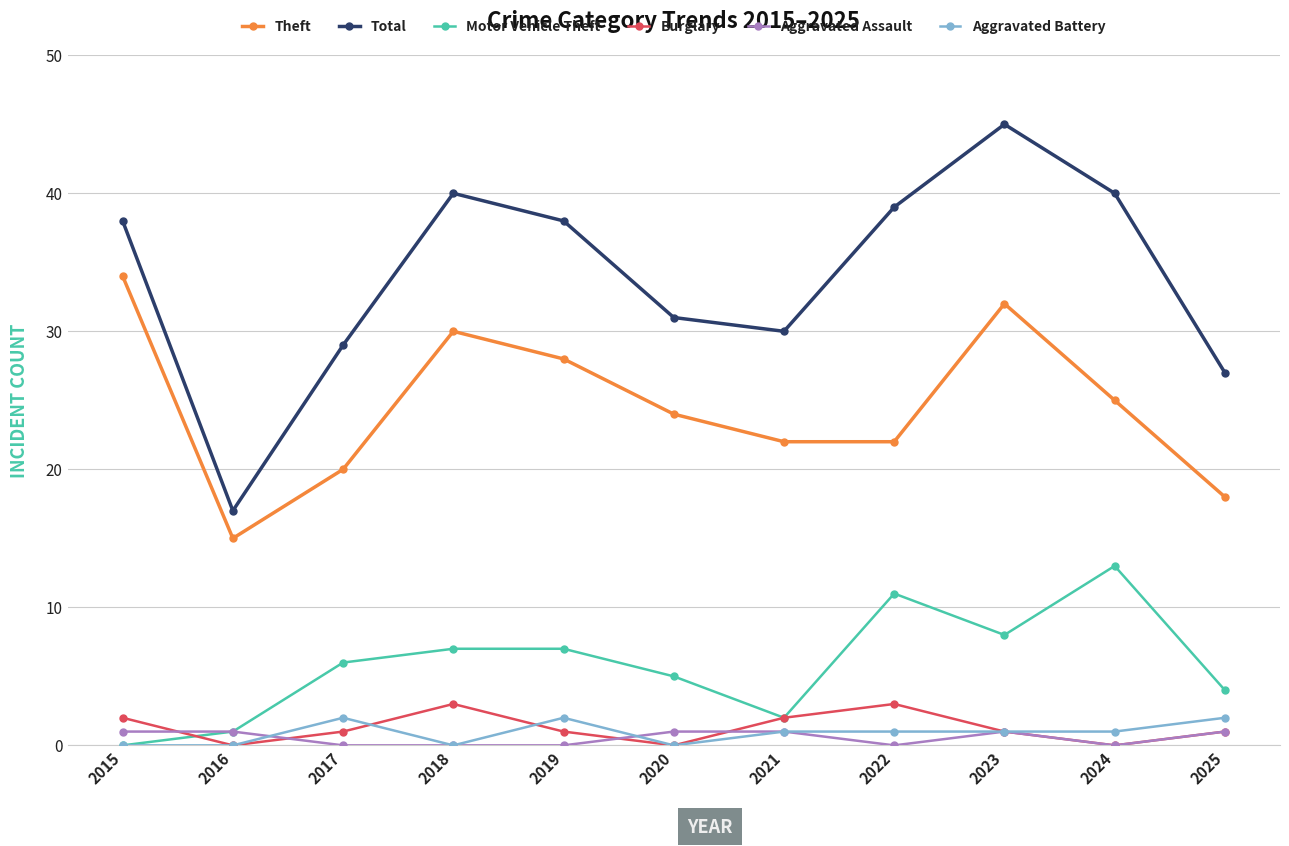

What is the highest value of the Burglary series?

3